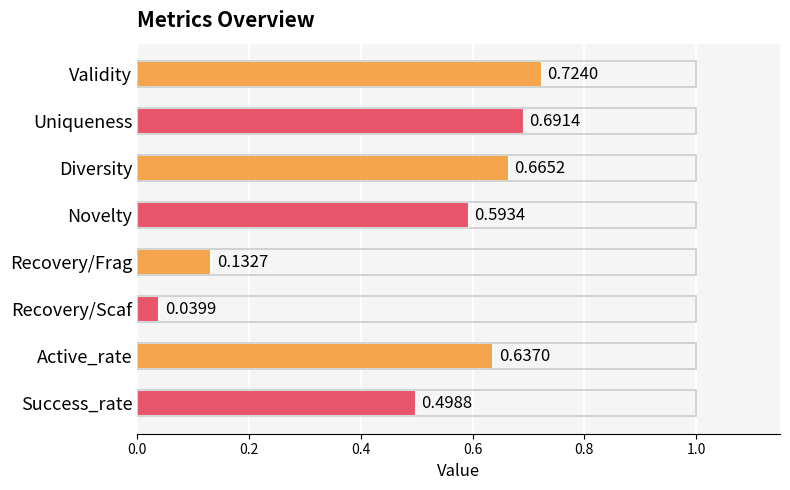

At which label is the value closest to 0?

Recovery/Scaf